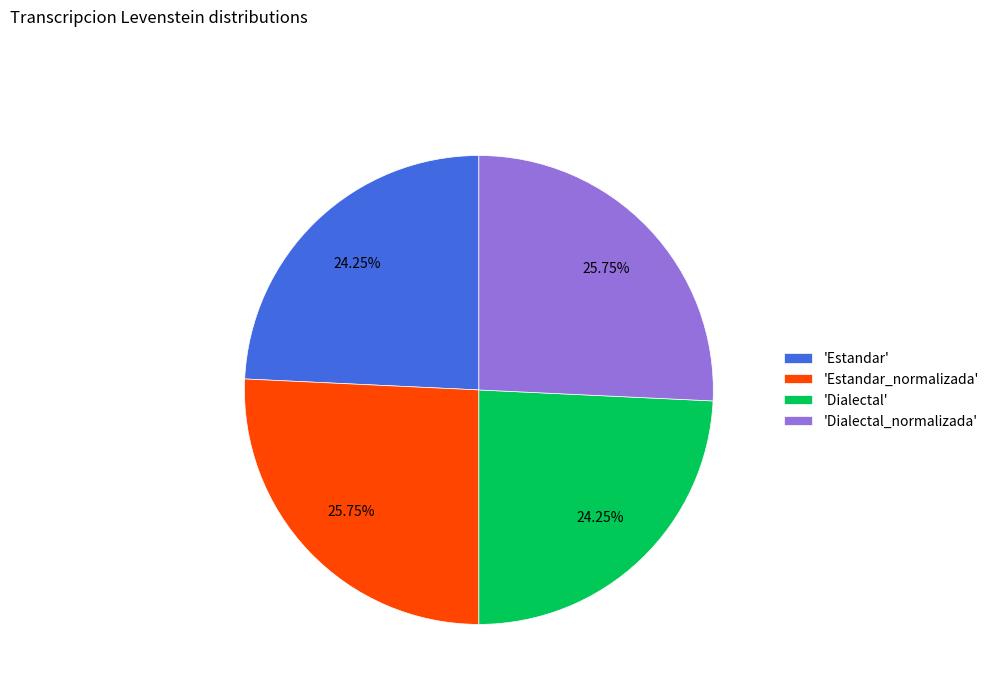

Does any single category account for the majority?

No